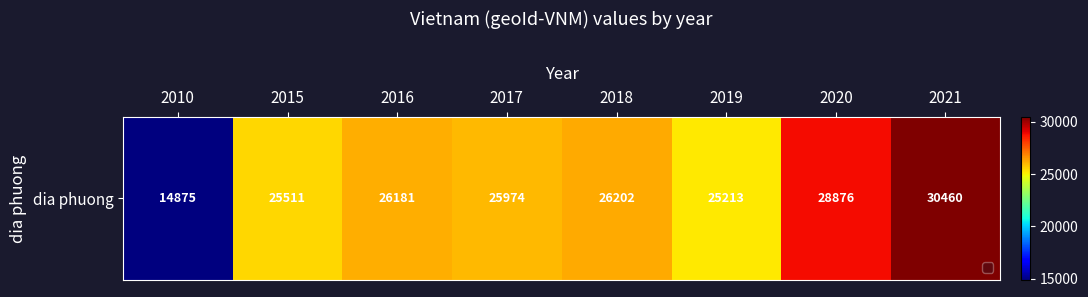

What is the maximum value shown in the chart?

30460